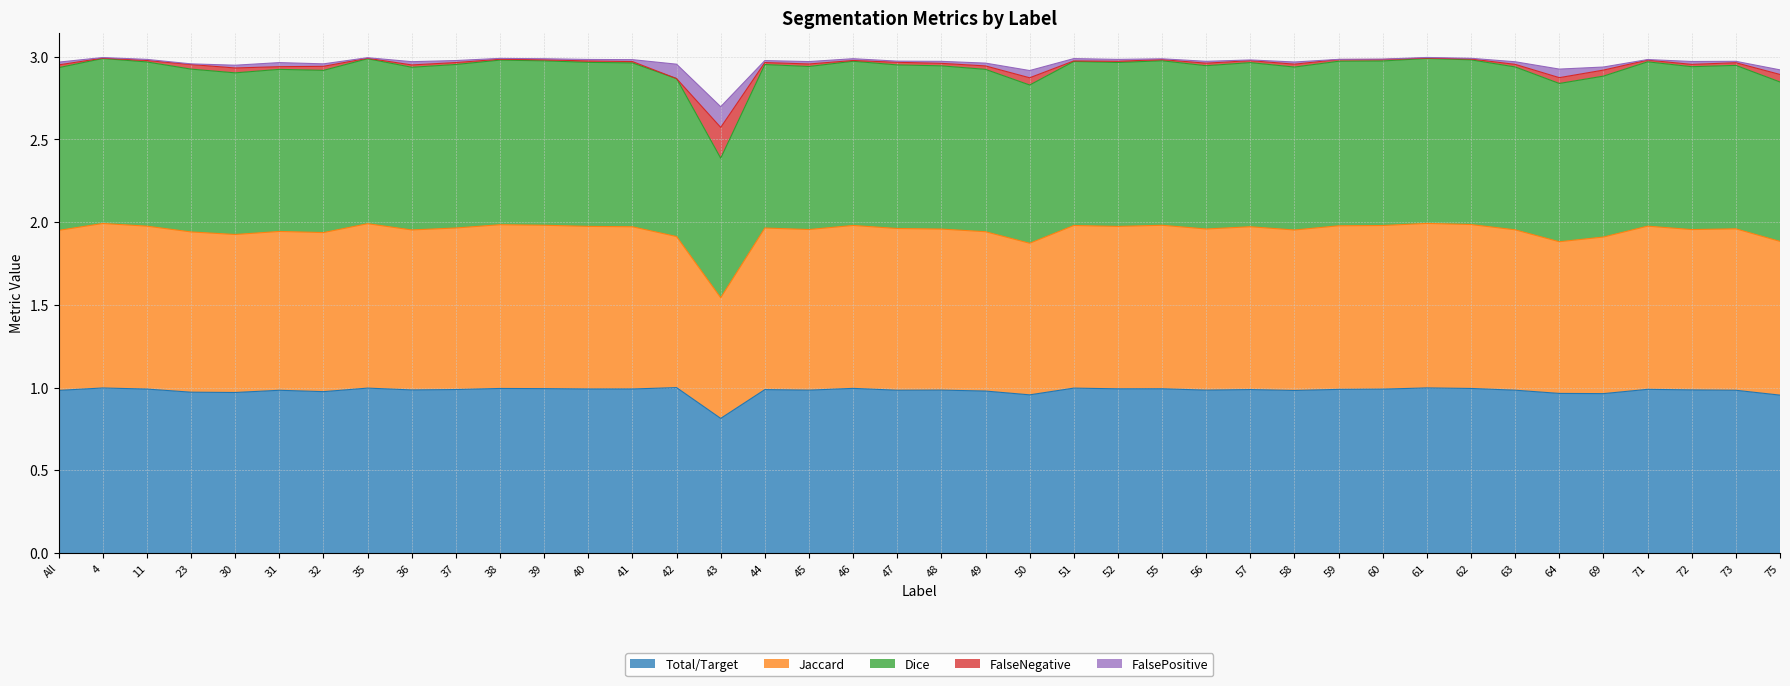

Which category has the lowest value in the Total/Target series?

43